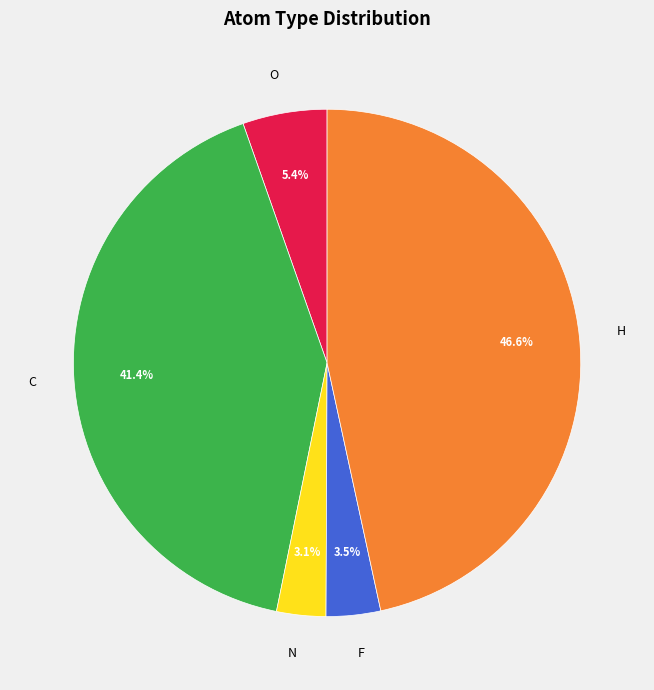

Which has a higher value, H or O?

H